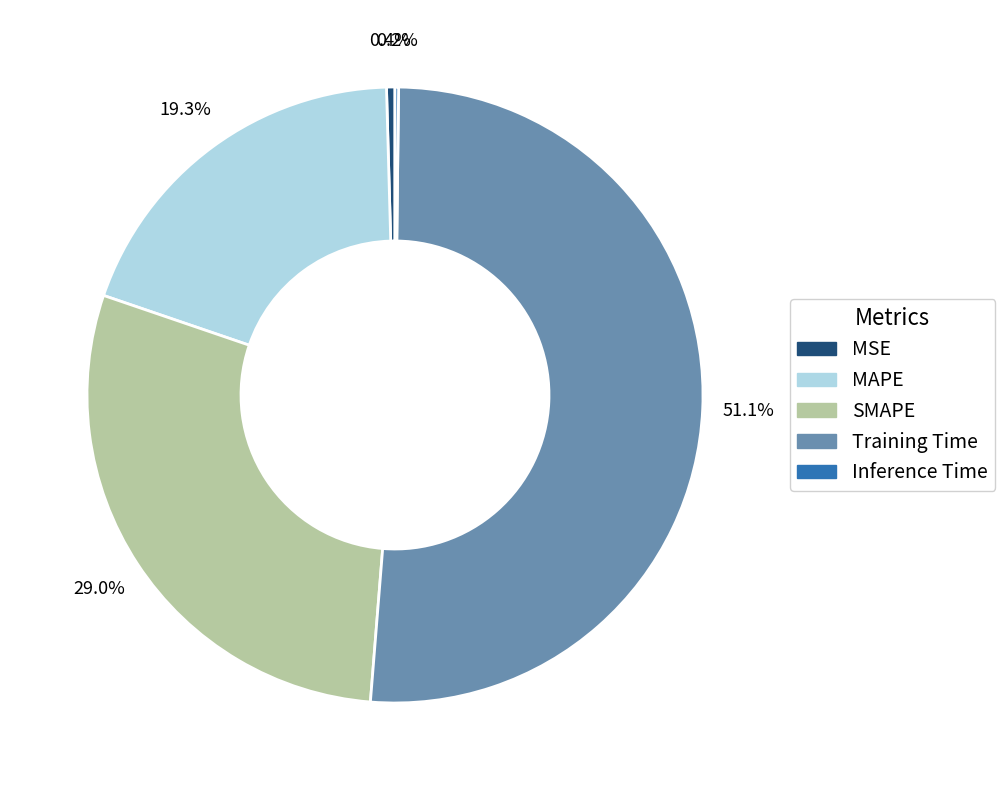

What percentage is the SMAPE slice, to the nearest percent?

29%